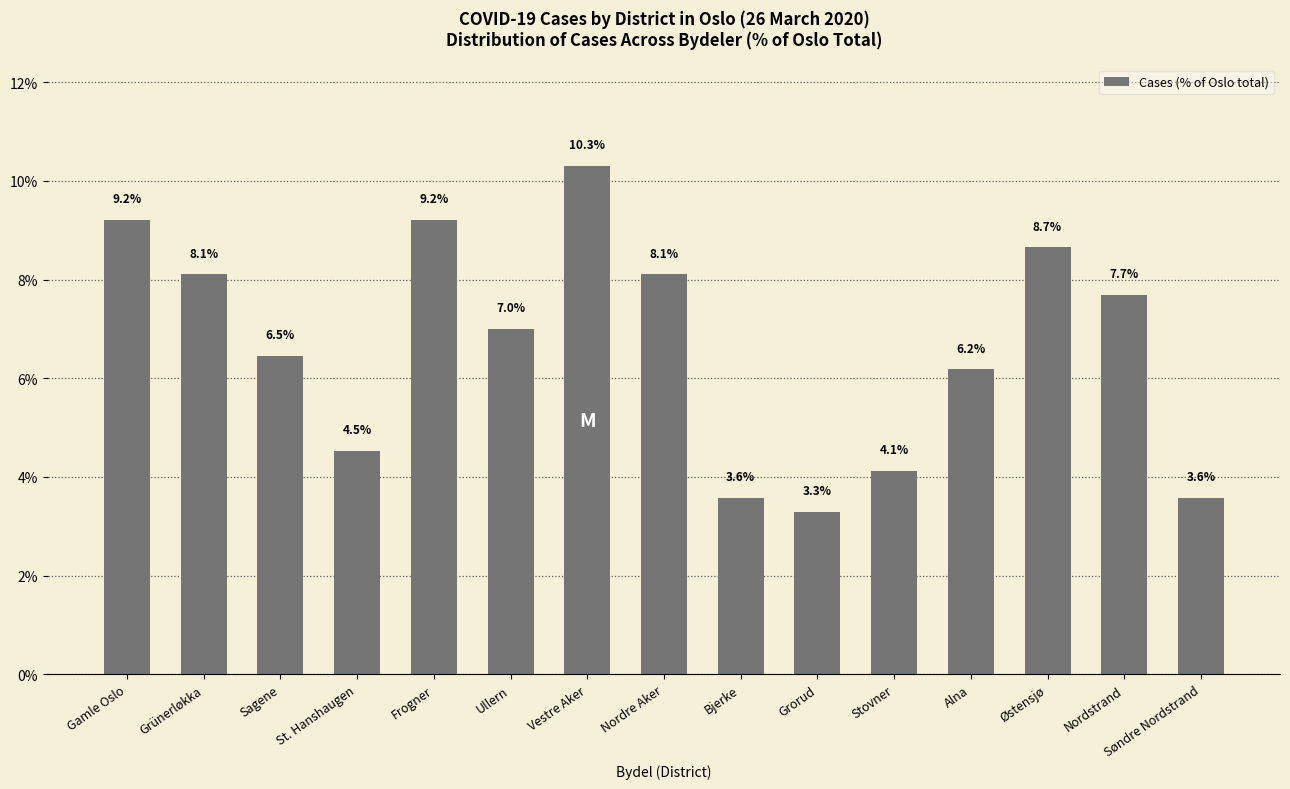

What is the label of the 13th bar from the left?

Østensjø